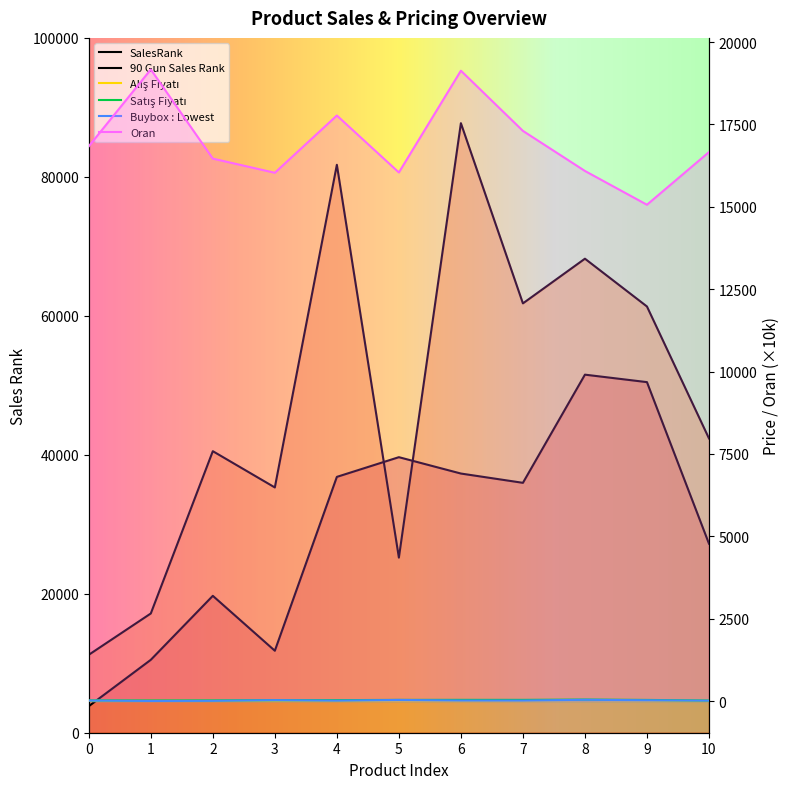

Reading left to right, what are all the values shown in this chart?

SalesRank: 0=3820.0	1=10493.0	2=19702.0	3=11799.0	4=36821.0	5=39656.0	6=37302.0	7=35965.0	8=51533.0	9=50458.0	10=27208.0
90 Gun Sales Rank: 0=11217.0	1=17161.0	2=40519.0	3=35300.0	4=81738.0	5=25200.0	6=87726.0	7=61790.0	8=68221.0	9=61345.0	10=42357.0
Alış Fiyatı: 0=13.0	1=8.8	2=12.9	3=18.9	4=16.9	5=25.0	6=20.9	7=23.2	8=32.0	9=25.9	10=9.9
Satış Fiyatı: 0=23.4	1=20.0	2=22.8	3=30.0	4=30.4	5=38.0	6=39.0	7=38.5	8=47.3	9=36.8	10=19.0
Buybox : Lowest: 0=17.7	1=6.0	2=10.1	3=30.0	4=15.7	5=36.6	6=19.1	7=18.0	8=41.5	9=27.0	10=14.8
Oran: 0=16837.6	1=19168.4	2=16463.1	3=16033.6	4=17771.4	5=16042.8	6=19131.1	7=17304.5	8=16088.6	9=15063.4	10=16660.8